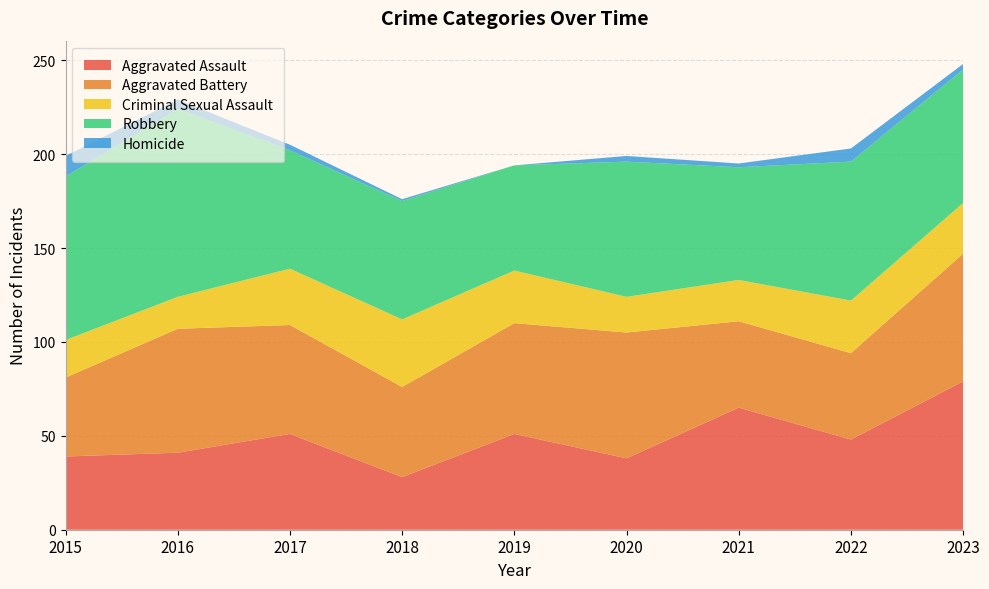

Reading left to right, transcribe all the data shown in this chart.

Aggravated Assault: 2015=39	2016=41	2017=51	2018=28	2019=51	2020=38	2021=65	2022=48	2023=79
Aggravated Battery: 2015=42	2016=66	2017=58	2018=48	2019=59	2020=67	2021=46	2022=46	2023=68
Criminal Sexual Assault: 2015=20	2016=17	2017=30	2018=36	2019=28	2020=19	2021=22	2022=28	2023=27
Robbery: 2015=87	2016=100	2017=63	2018=63	2019=56	2020=72	2021=60	2022=74	2023=71
Homicide: 2015=11	2016=5	2017=3	2018=1	2019=0	2020=3	2021=2	2022=7	2023=3